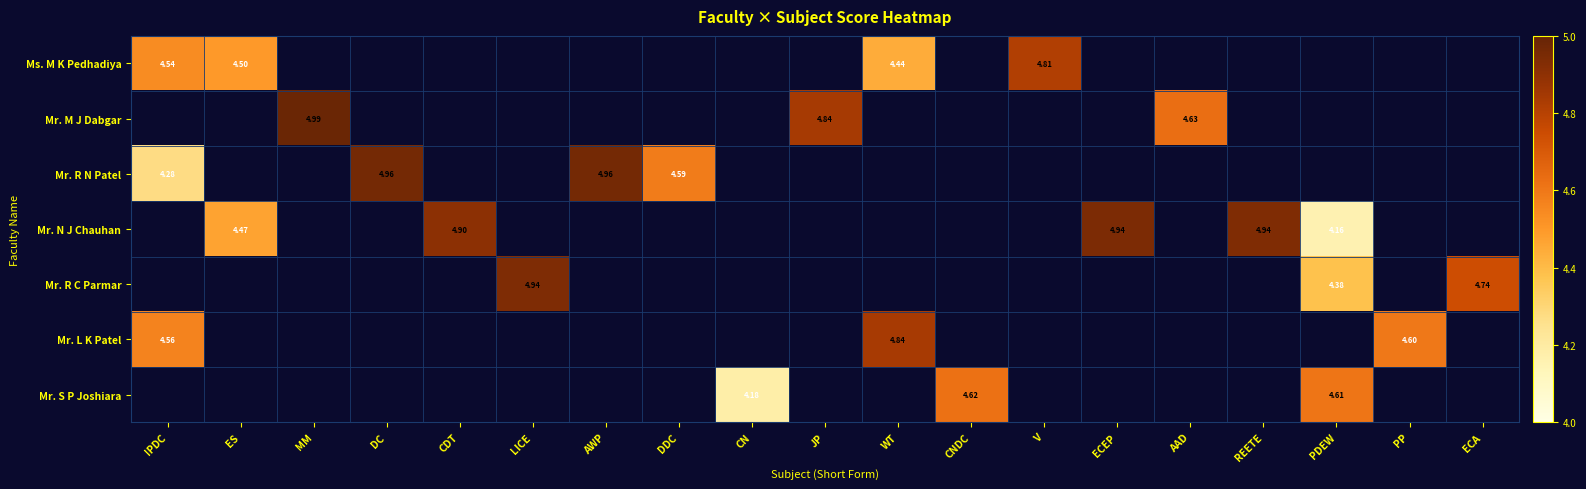

Is the value of Mr. R C Parmar at V greater than the value of Mr. M J Dabgar at IPDC?

No